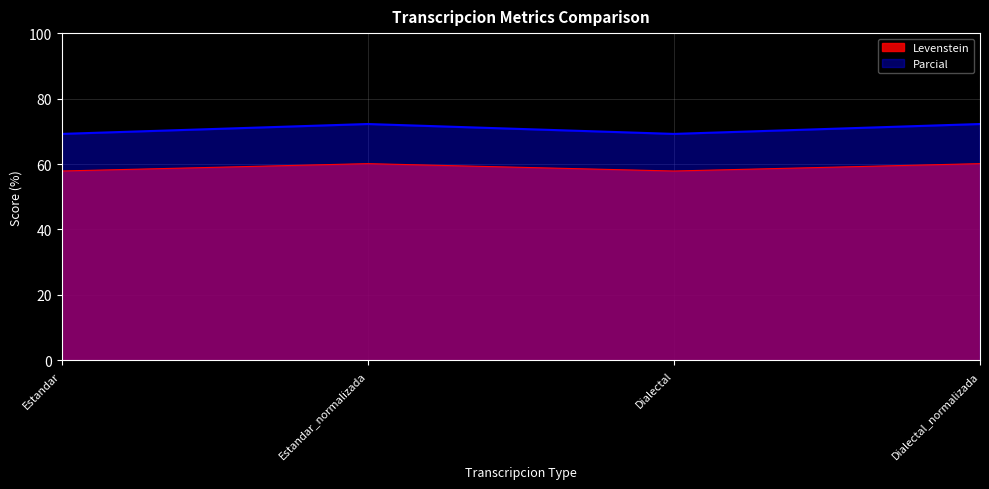

Rank the series by their maximum value, from lowest to highest.

Levenstein, Parcial